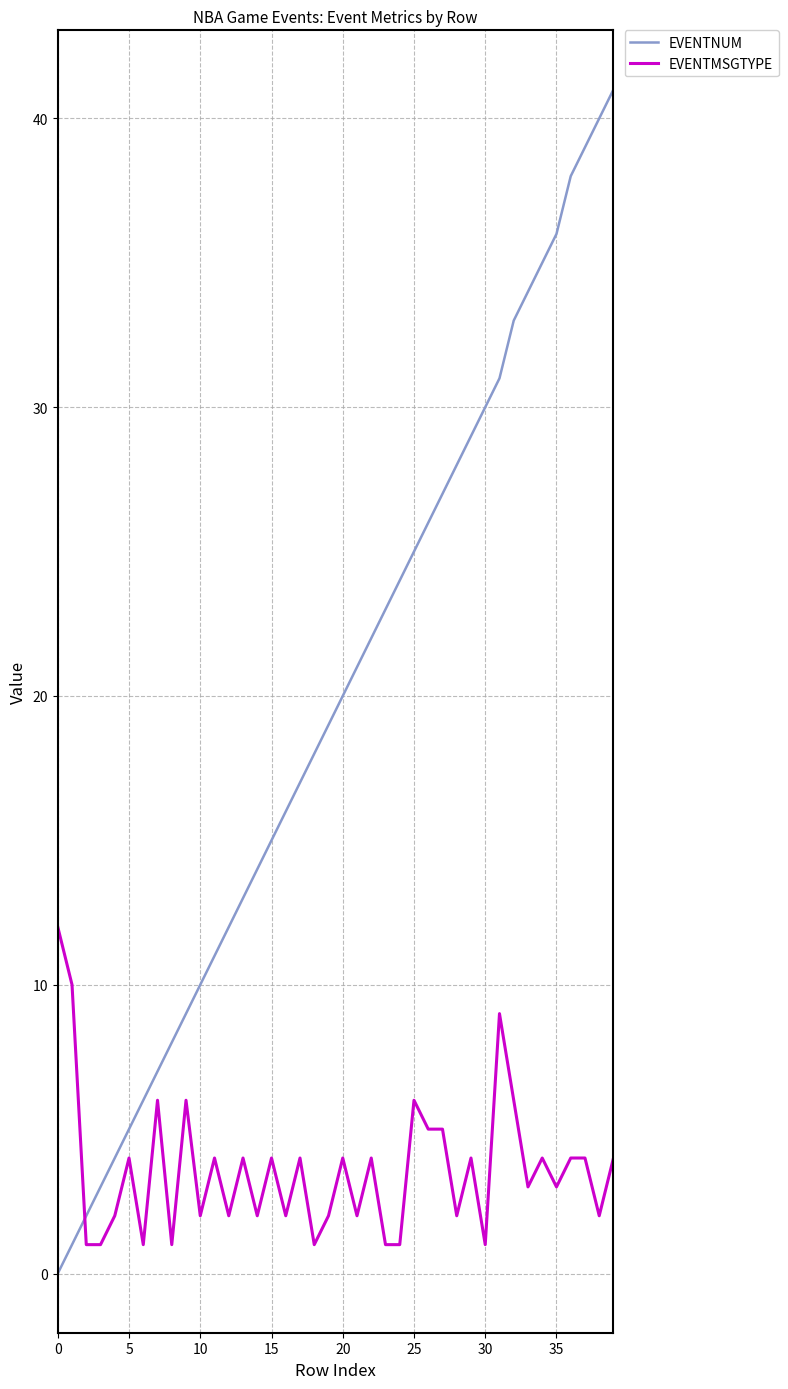

What is the greatest value displayed?

41